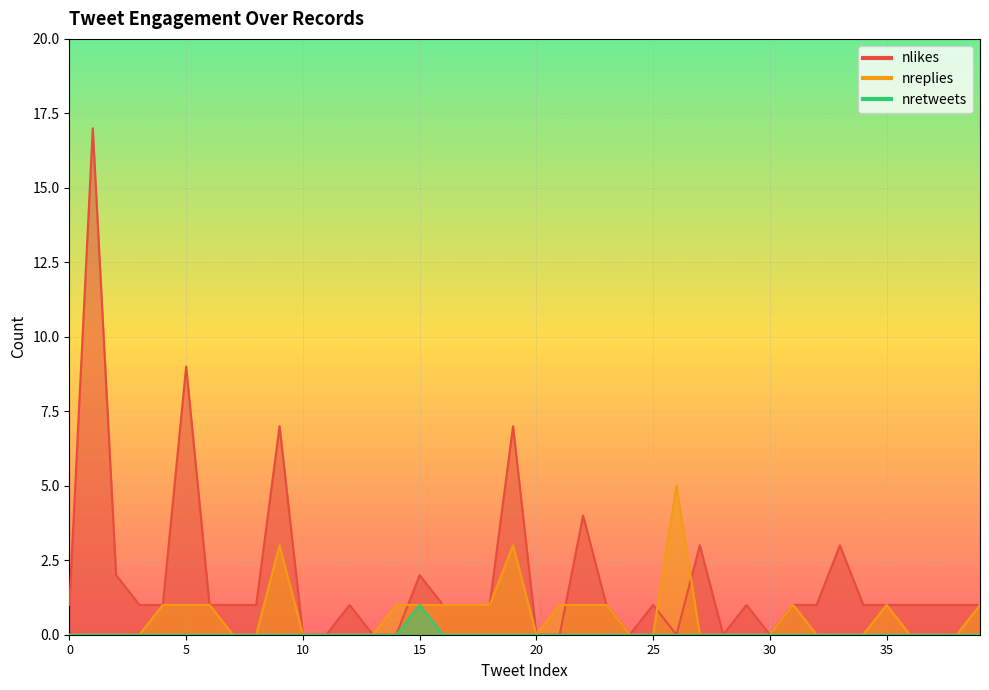

At which category is the sum across all series the highest?

1